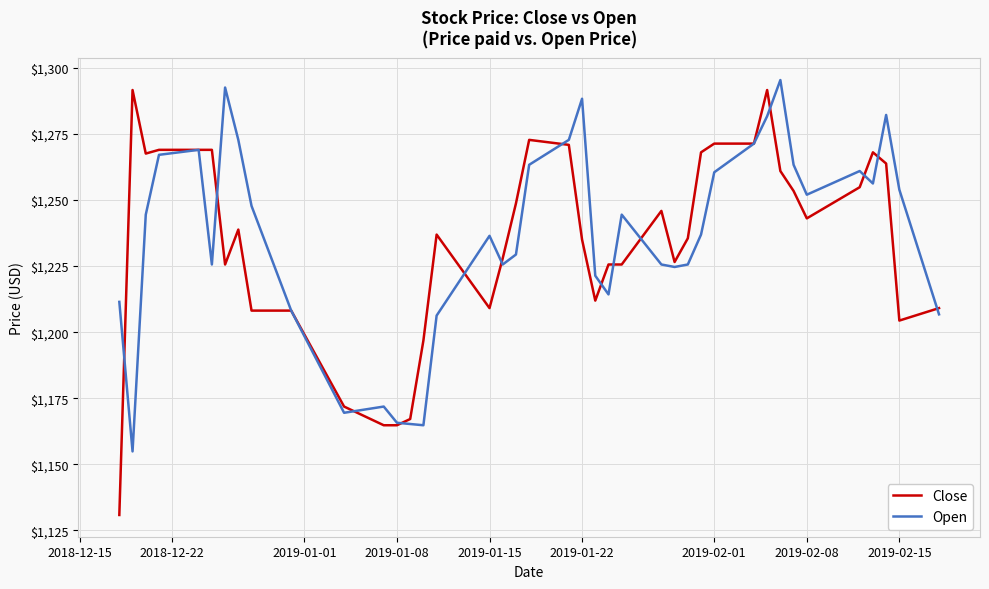

What is the maximum value for Close?

1291.6